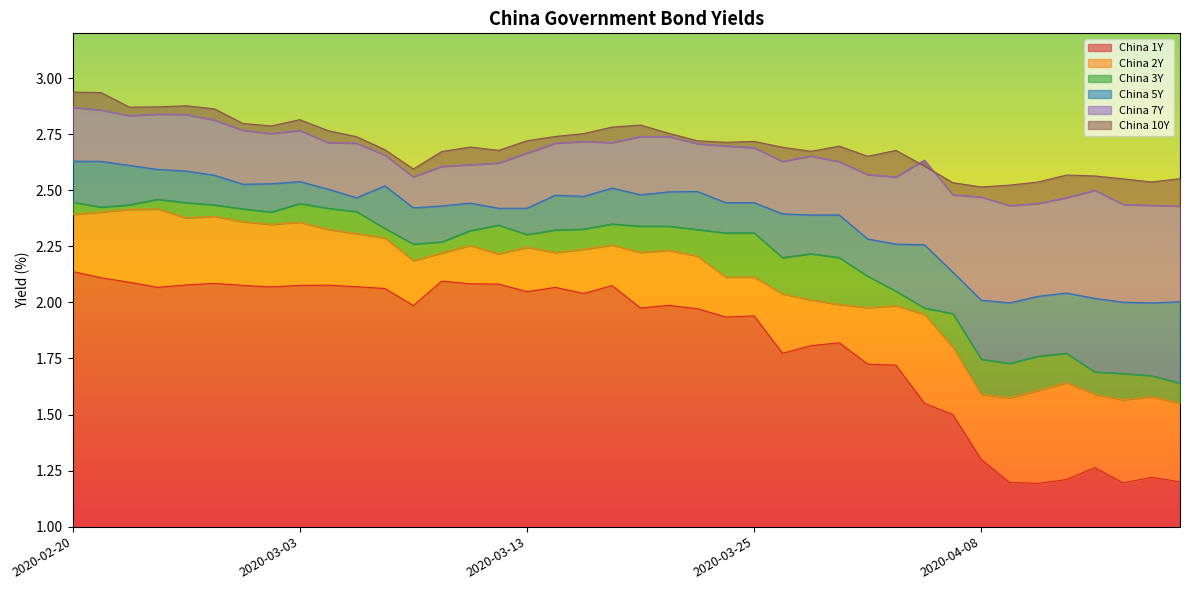

The value of China 2Y at 2020-04-15 is 1.6. True or false?

True